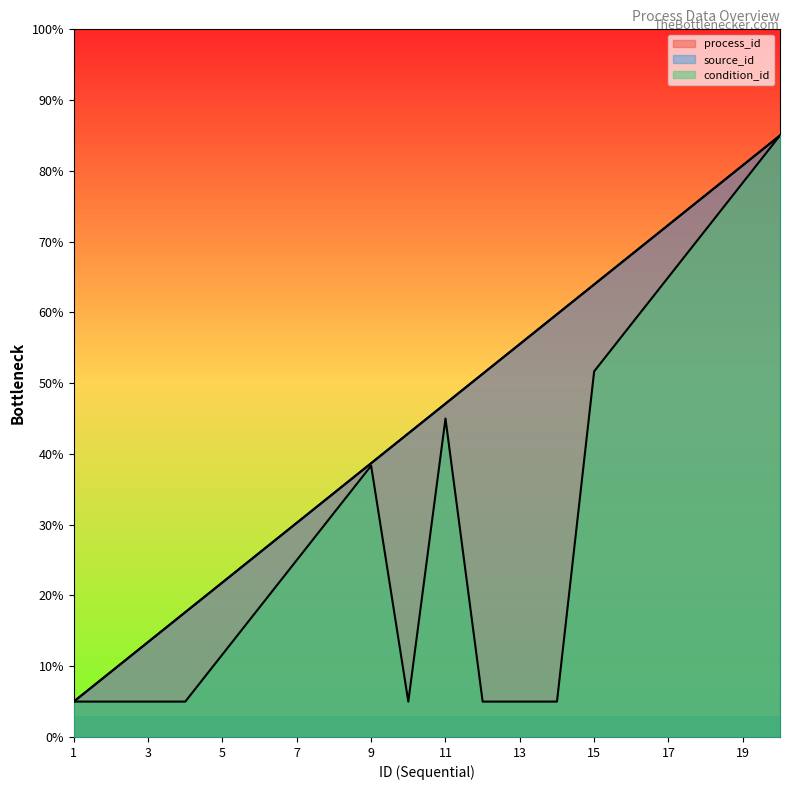

True or false: condition_id and process_id intersect in this chart.

False